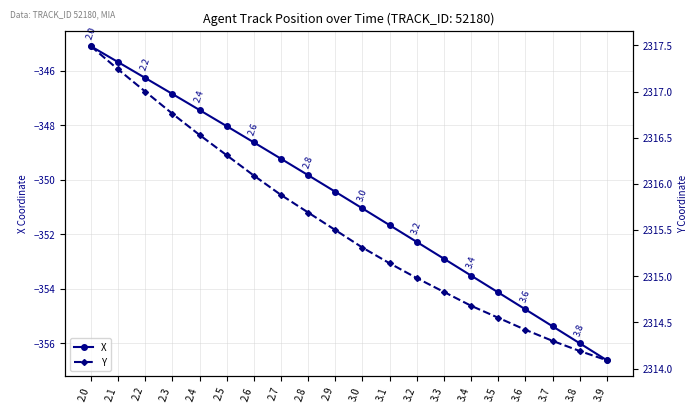

Rank the series by their maximum value, from highest to lowest.

Y, X